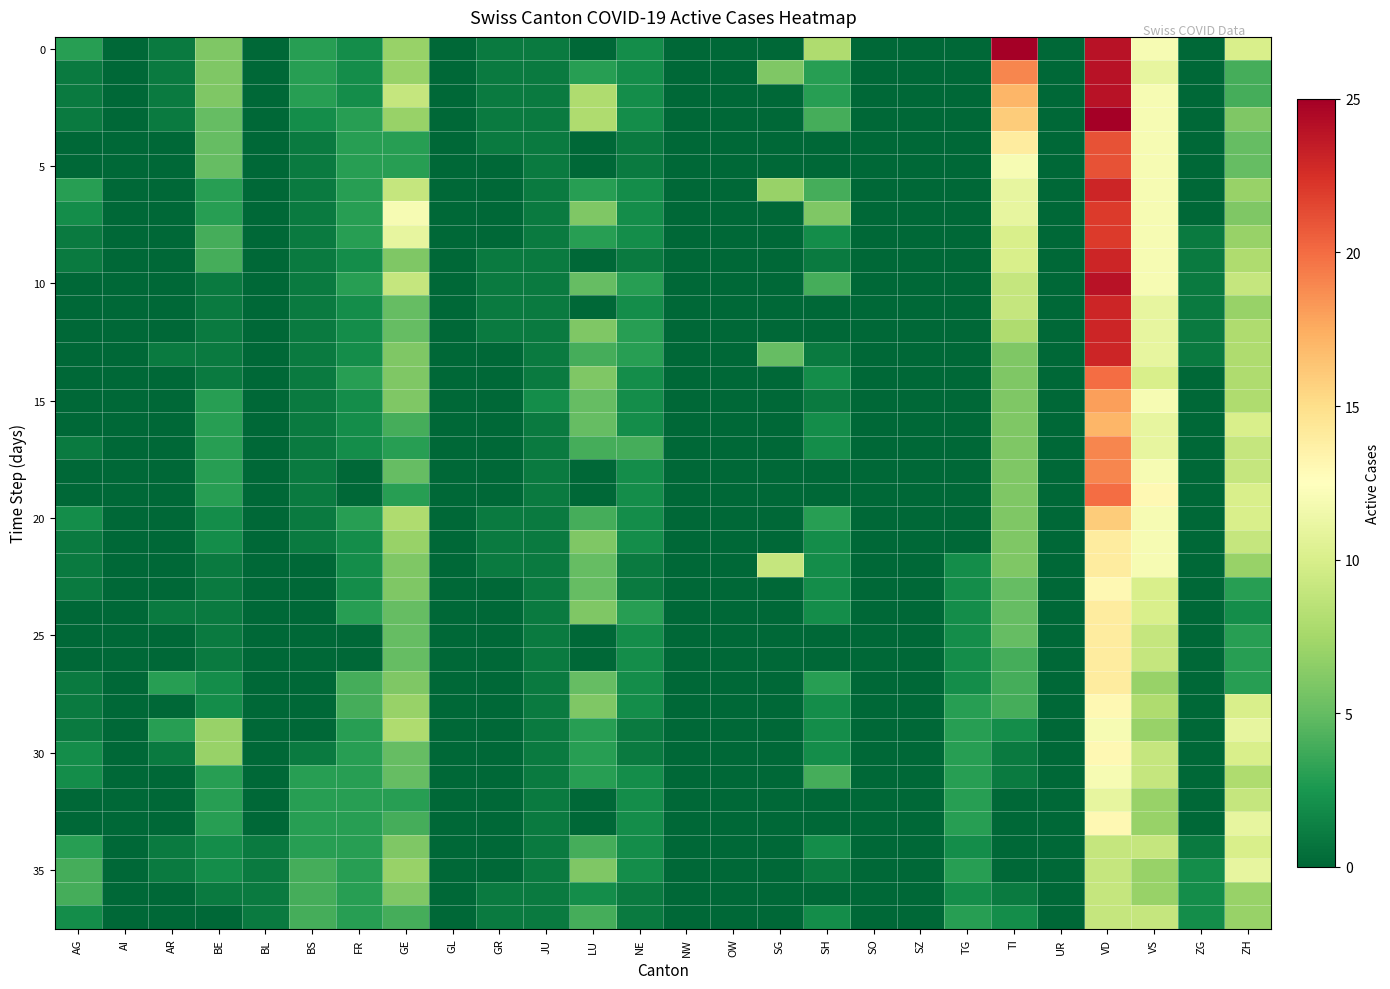

How many series are shown in this chart?

38